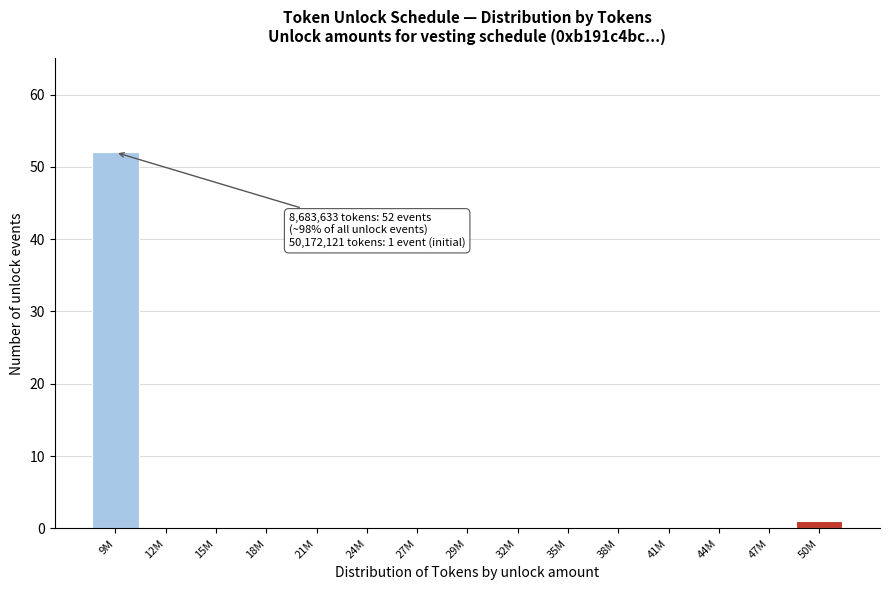

Reading left to right, transcribe all the data shown in this chart.

9M=52	12M=0	15M=0	18M=0	21M=0	24M=0	27M=0	29M=0	32M=0	35M=0	38M=0	41M=0	44M=0	47M=0	50M=1